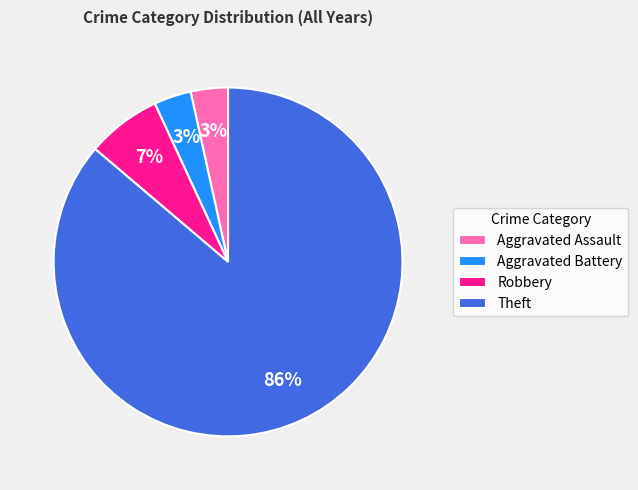

Is the sum of Aggravated Battery and Aggravated Assault greater than half?

No